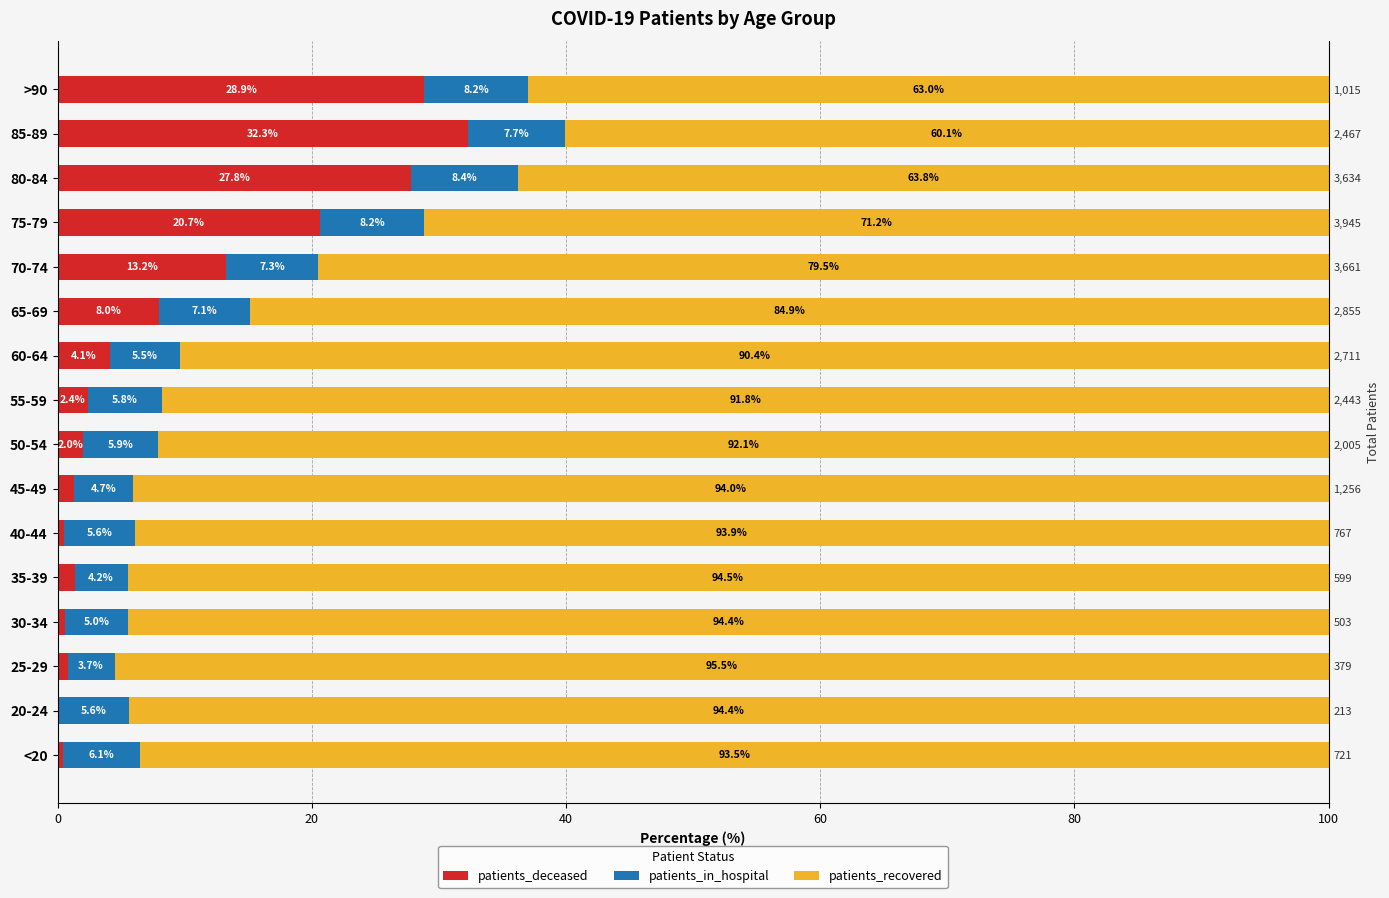

What is the value of the patients_deceased bar at the 5th from the left?

1.3